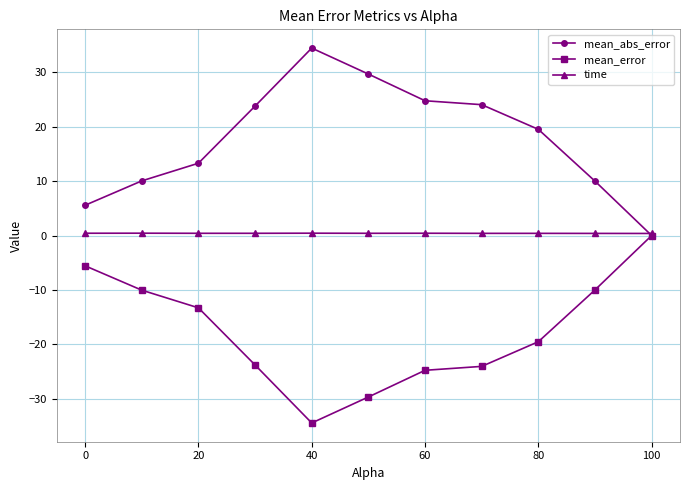

At how many categories does at least one series exceed 7?

9